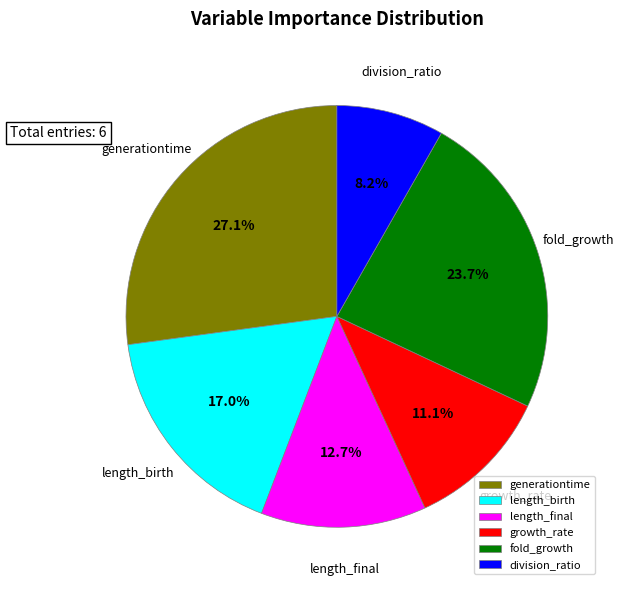

Count the number of slices in the pie.

6